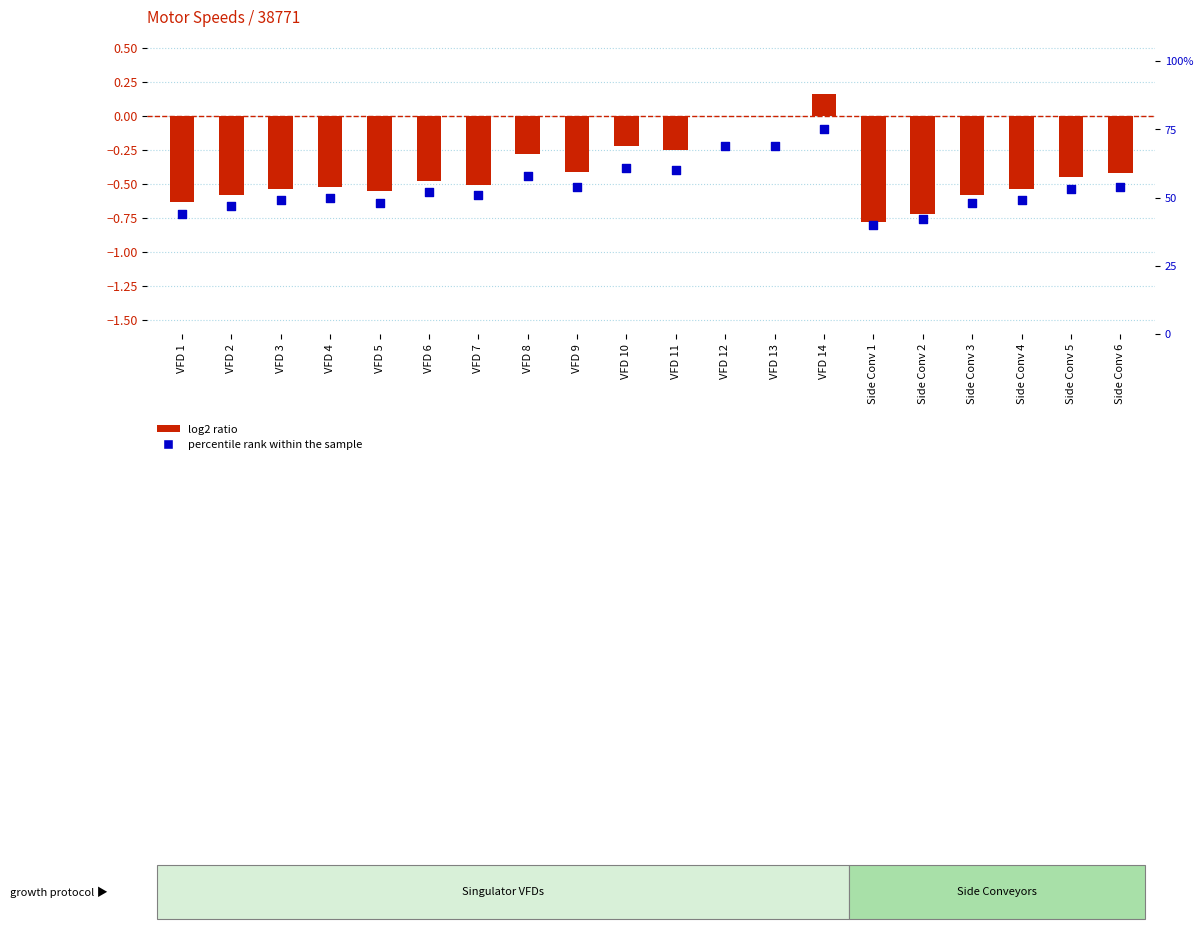

What are all the series names shown in the legend?

log2 ratio, percentile rank within the sample